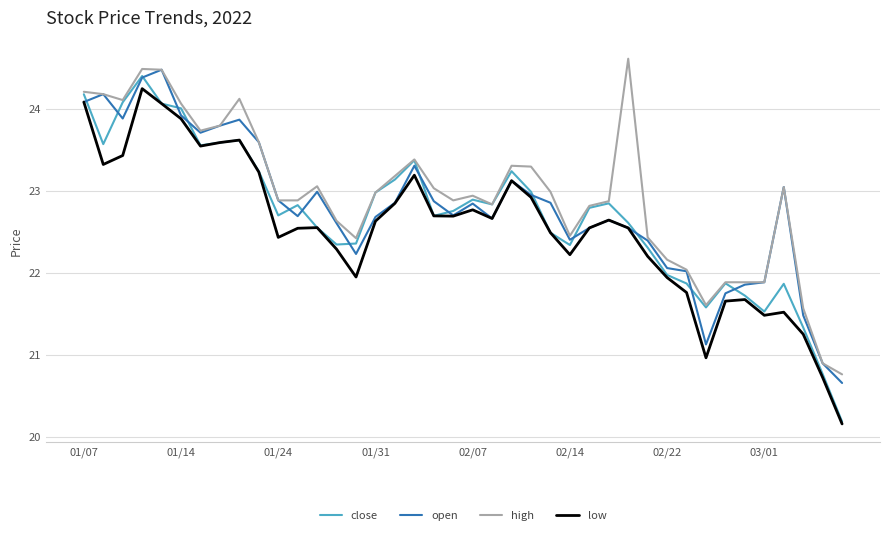

What are all the series names shown in the legend?

close, open, high, low